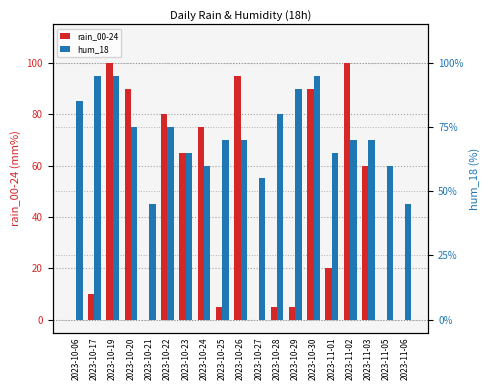

At how many categories does at least one series exceed 16?

19